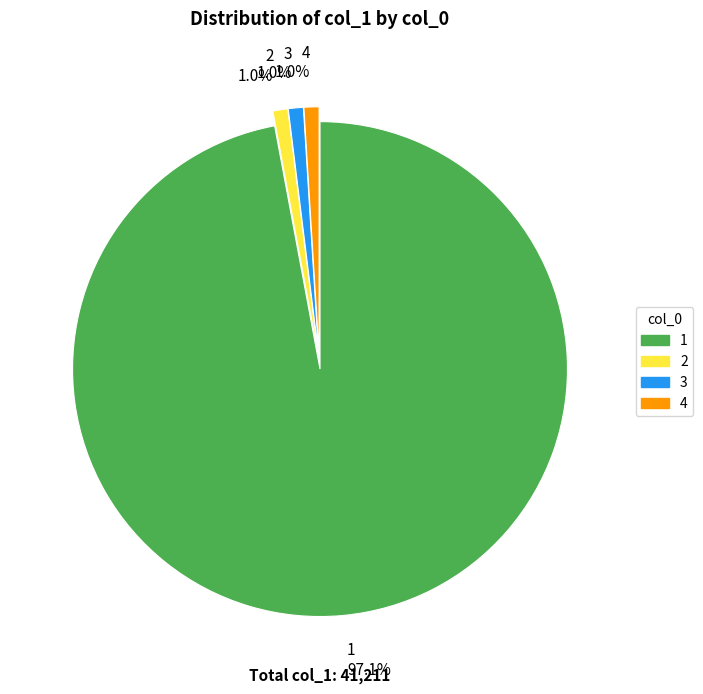

What percentage is the 3 slice, to the nearest percent?

1%